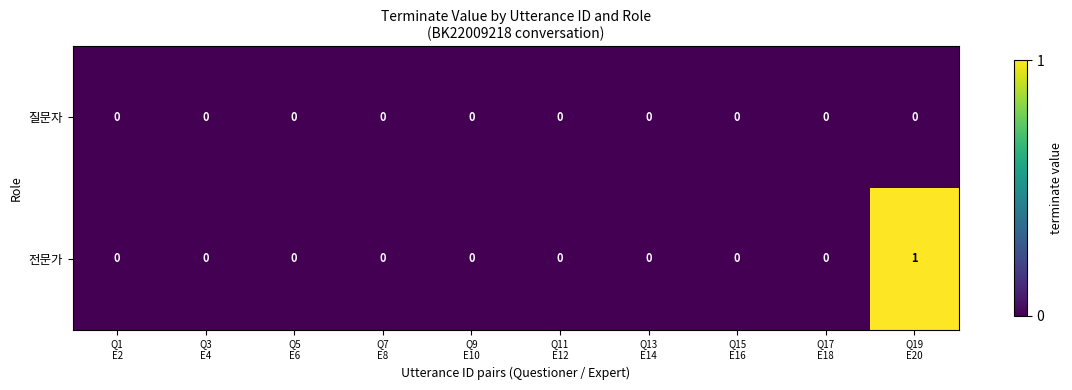

List the series in order of their overall mean, highest first.

전문가, 질문자